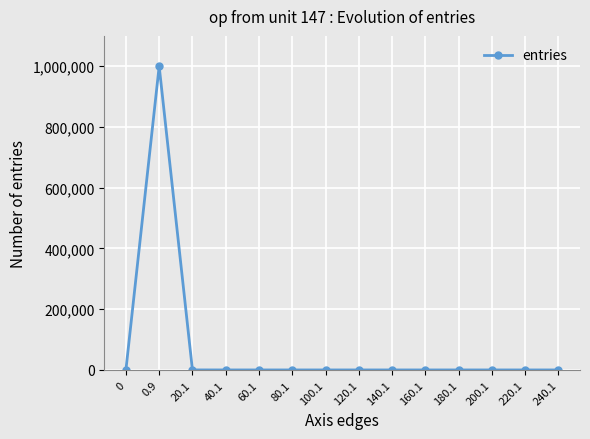

Does the chart have visible grid lines?

Yes